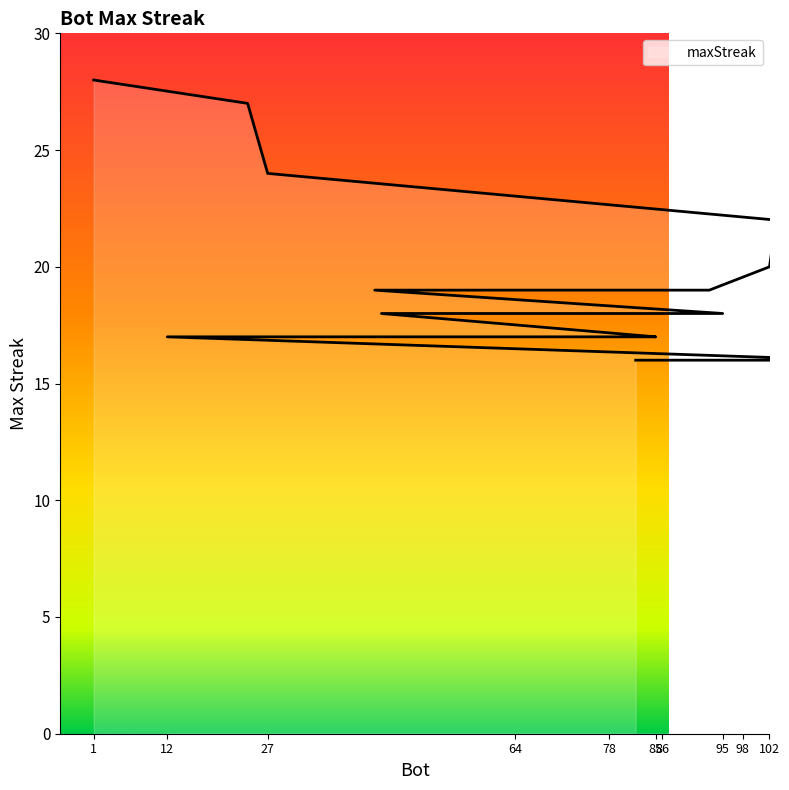

At which category does the chart reach its minimum across all series?

114